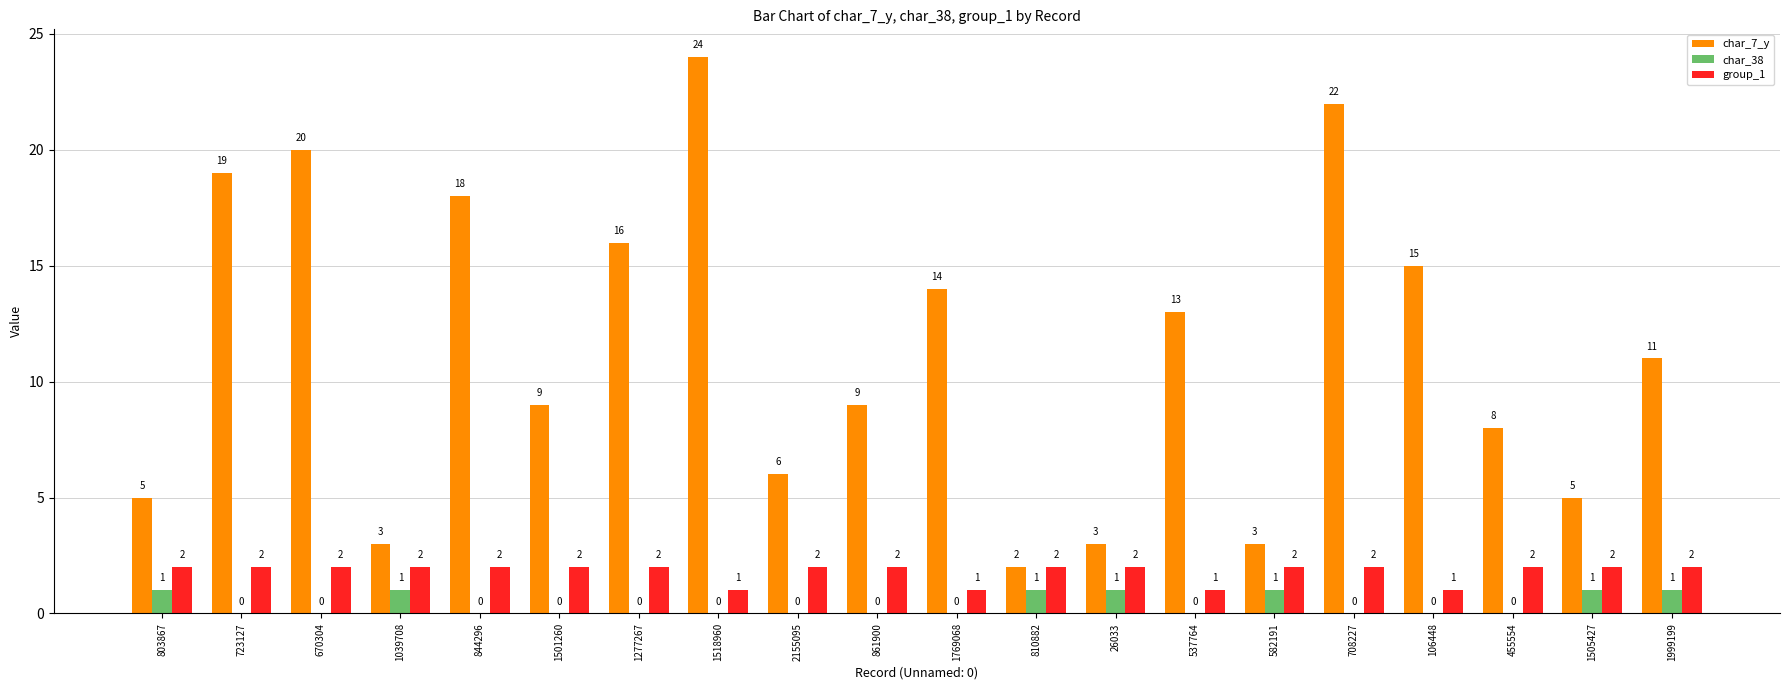

What is the maximum value shown in the chart?

24